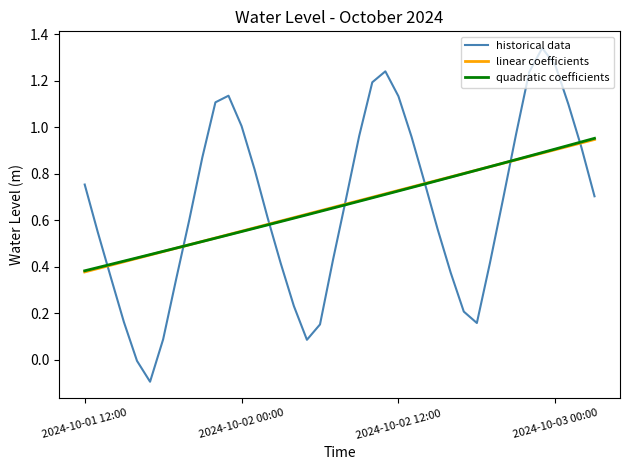

Which series has the largest range (max minus min)?

historical data